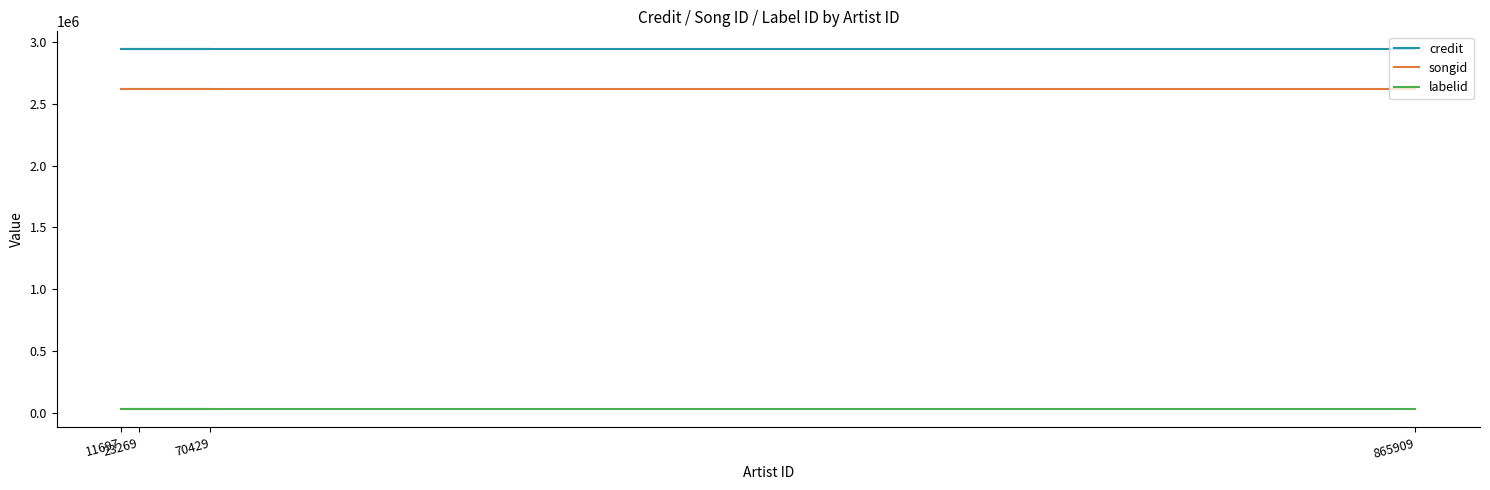

What are all the series names shown in the legend?

credit, songid, labelid